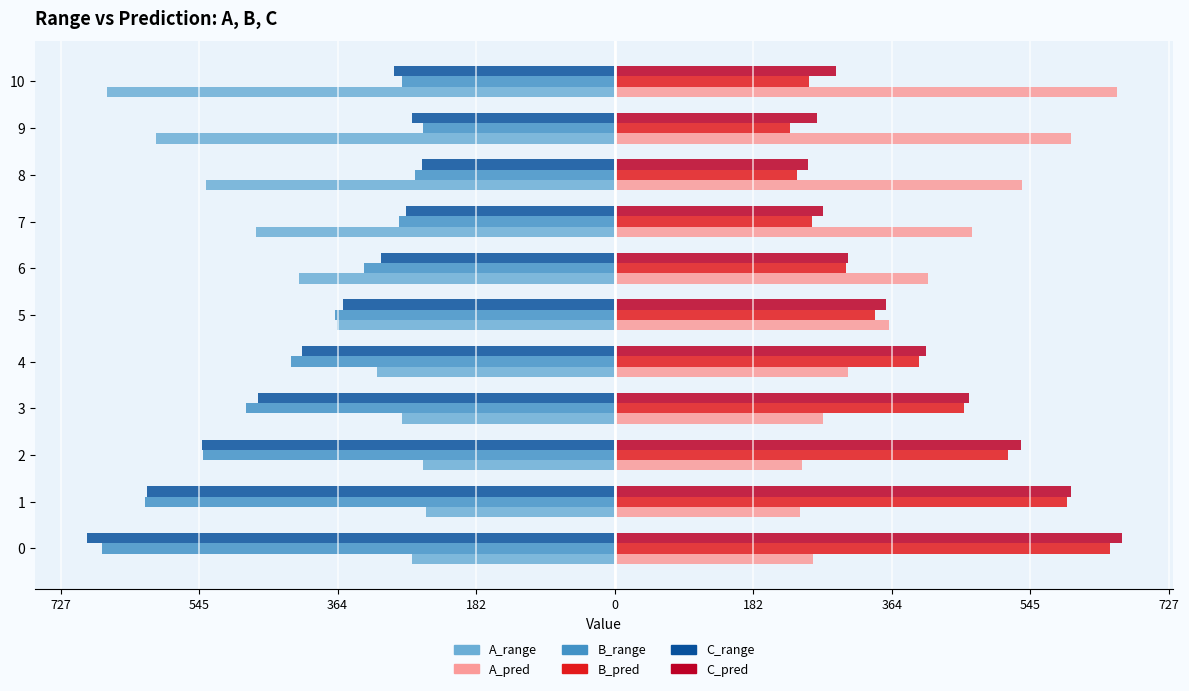

Rank the series by their maximum value, from highest to lowest.

C_pred, A_pred, B_pred, A_range, B_range, C_range